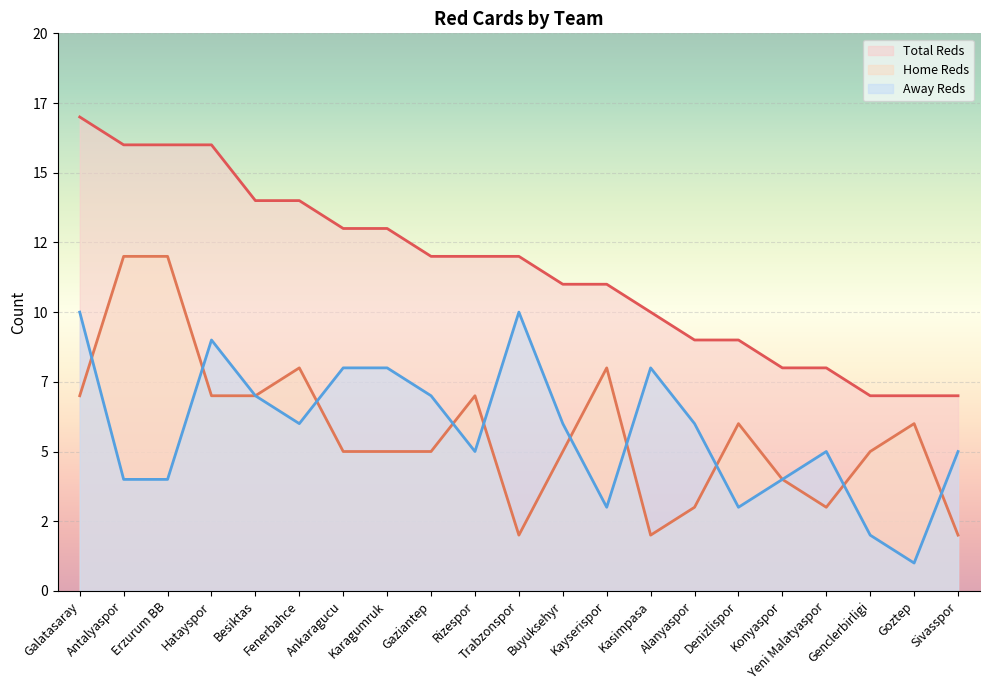

Between Goztep and Buyuksehyr, which is larger?

Goztep